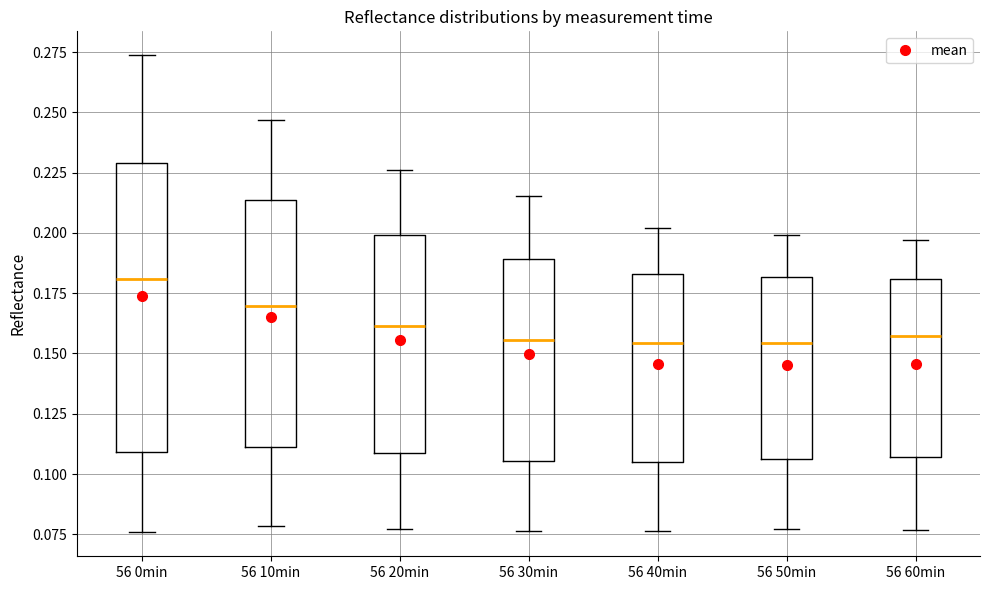

Reading left to right, read every box against the y-axis: the position of its median line, the range the box covers, and the ends of its whiskers. The values are not printed on the chart, so give them approximately, as read against the axis.

56 0min: median 0.180, box 0.110 to 0.230, whiskers 0.075 to 0.275
56 10min: median 0.170, box 0.110 to 0.215, whiskers 0.080 to 0.245
56 20min: median 0.160, box 0.110 to 0.200, whiskers 0.075 to 0.225
56 30min: median 0.155, box 0.105 to 0.190, whiskers 0.075 to 0.215
56 40min: median 0.155, box 0.105 to 0.185, whiskers 0.075 to 0.200
56 50min: median 0.155, box 0.105 to 0.180, whiskers 0.075 to 0.200
56 60min: median 0.155, box 0.105 to 0.180, whiskers 0.075 to 0.195